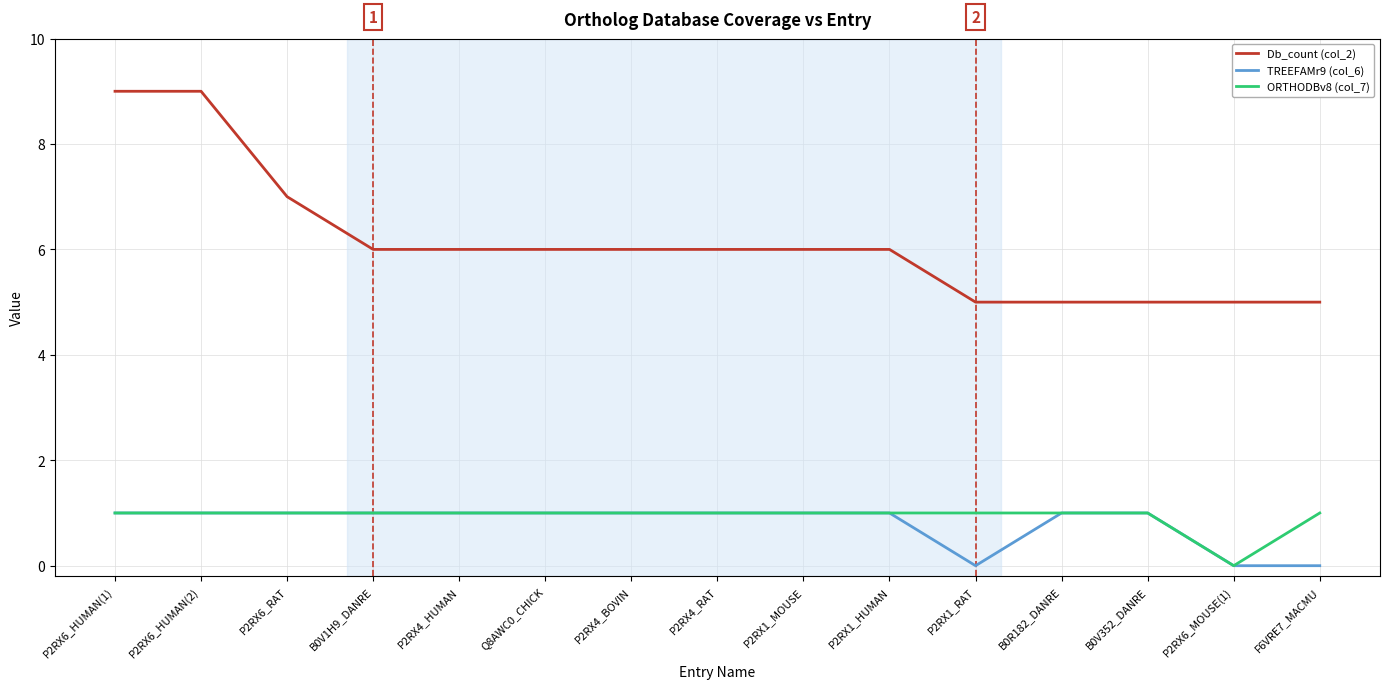

What is the spread (max minus min) of values at B0V352_DANRE?

4